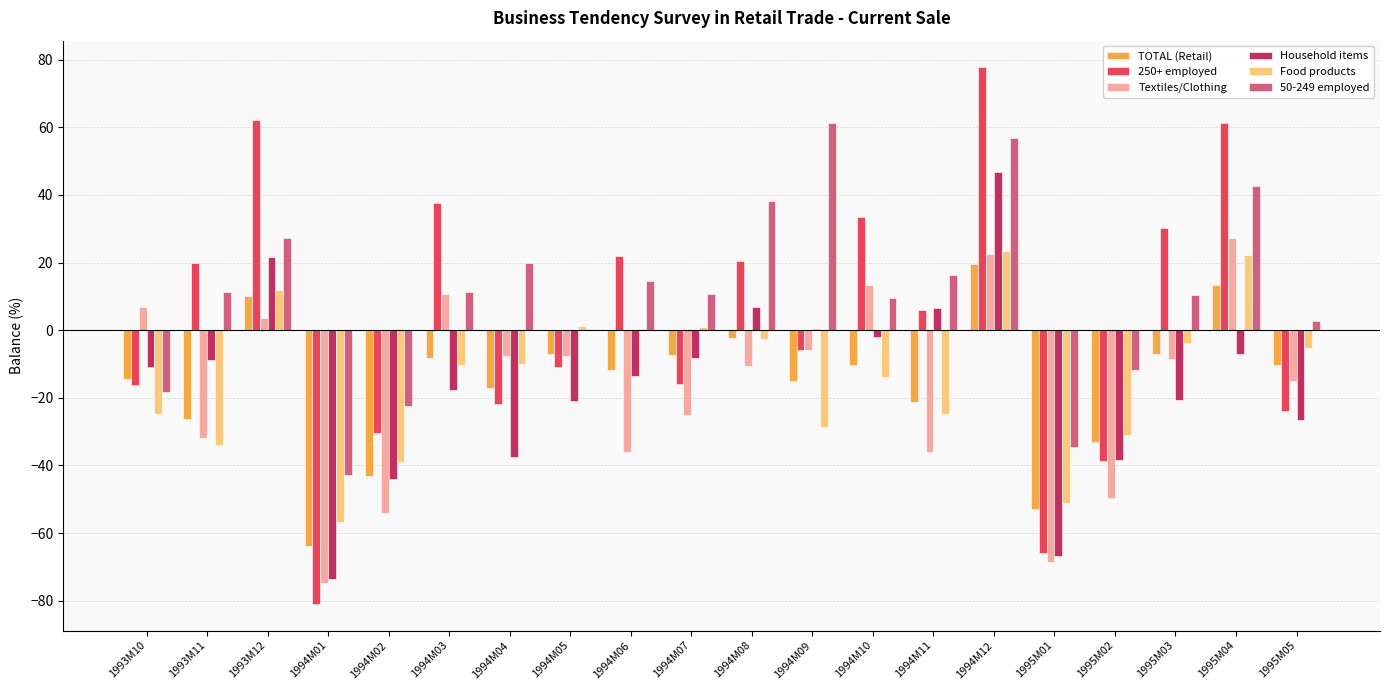

At which category is the sum across all series the highest?

1994M12